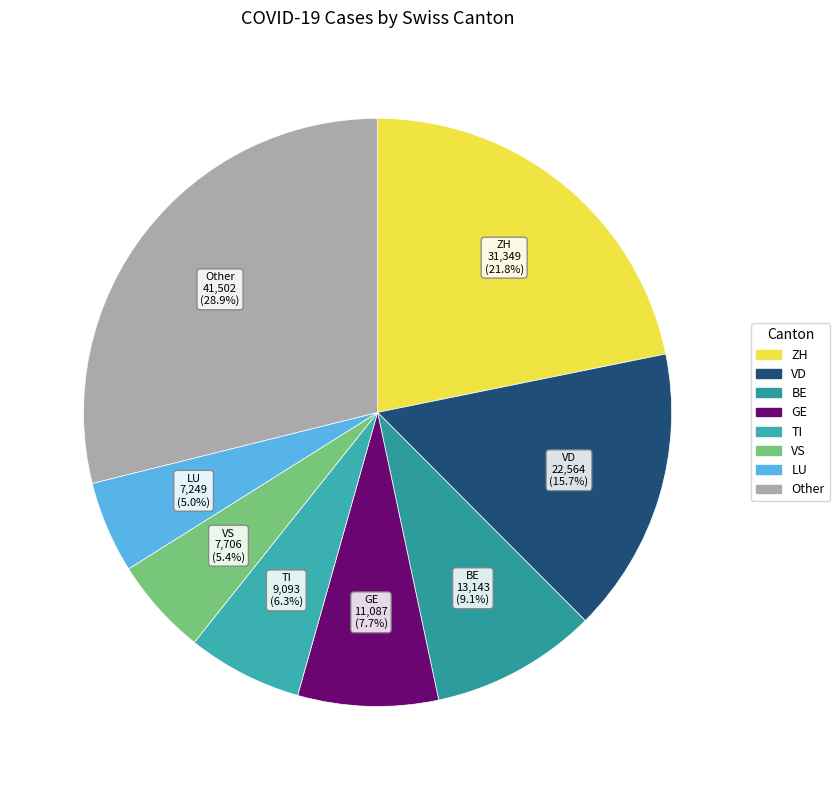

What is the largest slice in the pie chart?

Other